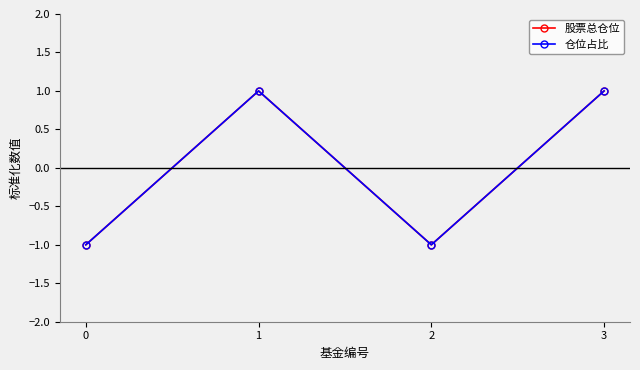

What is the value of the 股票总仓位 point at the 3rd from the left?

-1